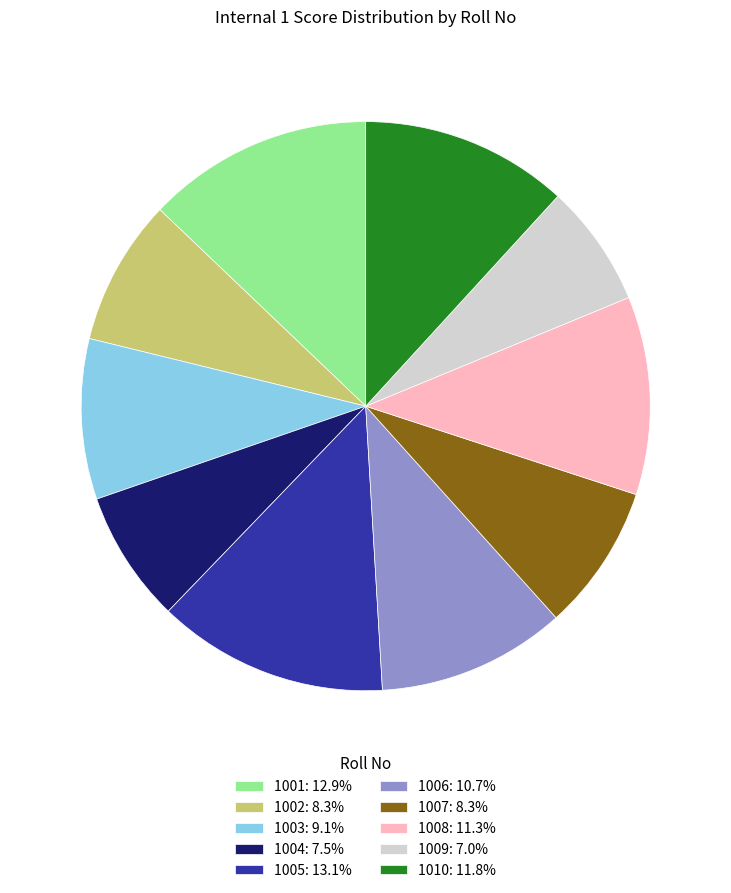

Is 1001: 12.9% the majority of the pie?

No